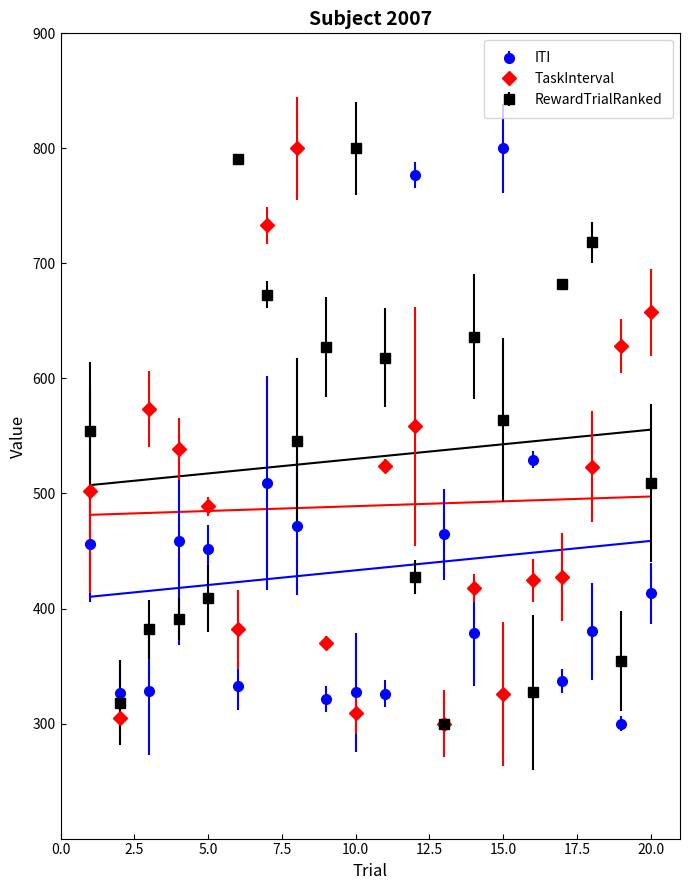

What are all the series names shown in the legend?

ITI, TaskInterval, RewardTrialRanked